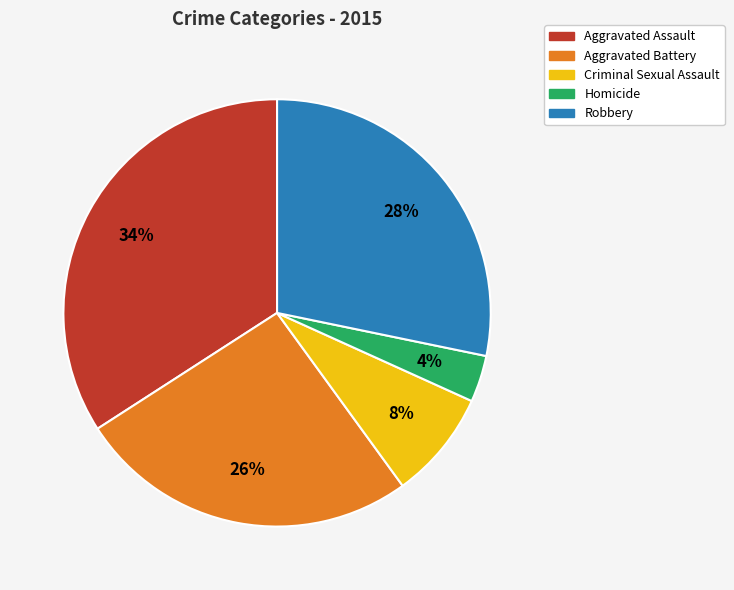

How many segments does this pie chart have?

5